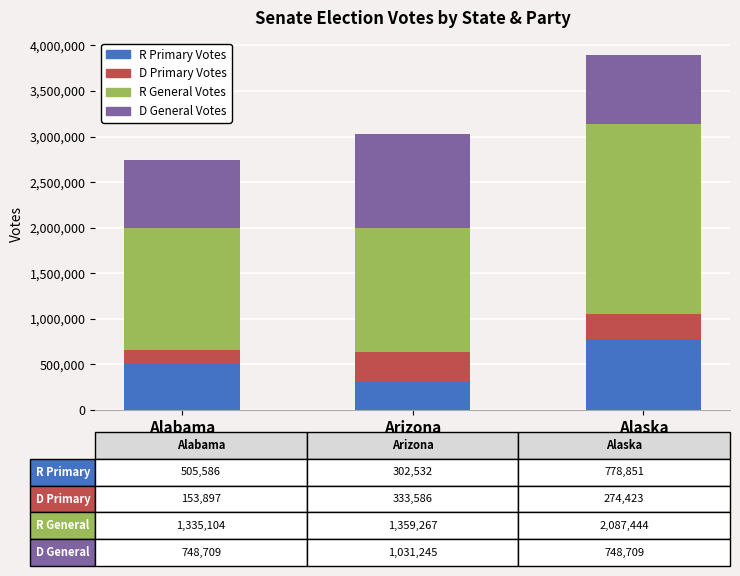

Reading right to left, what are the values for R Primary Votes?

Alaska=778851	Arizona=302532	Alabama=505586